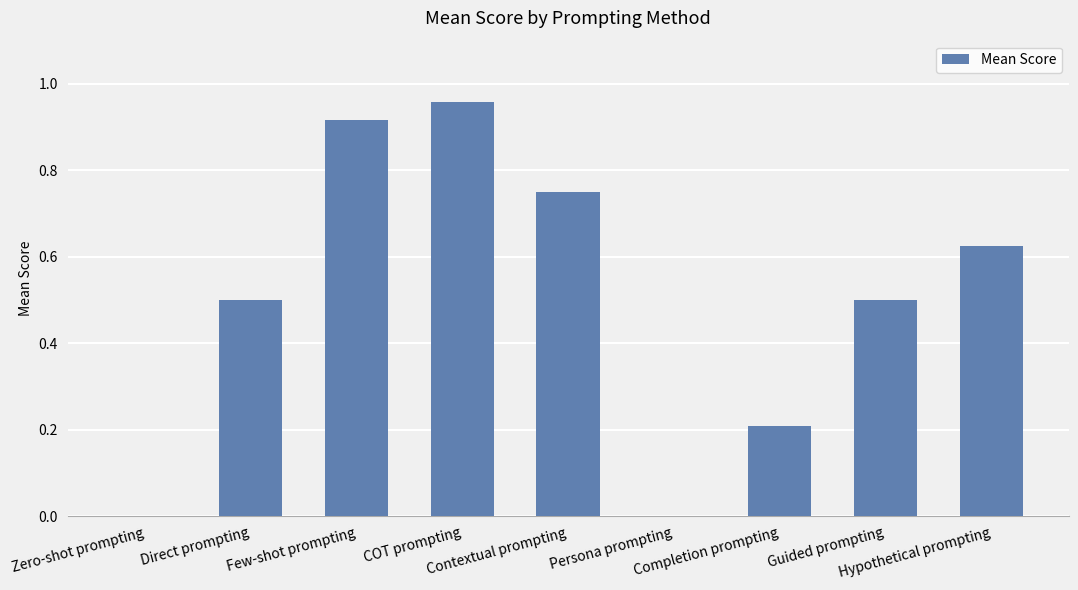

What is the sum of all values?

4.5